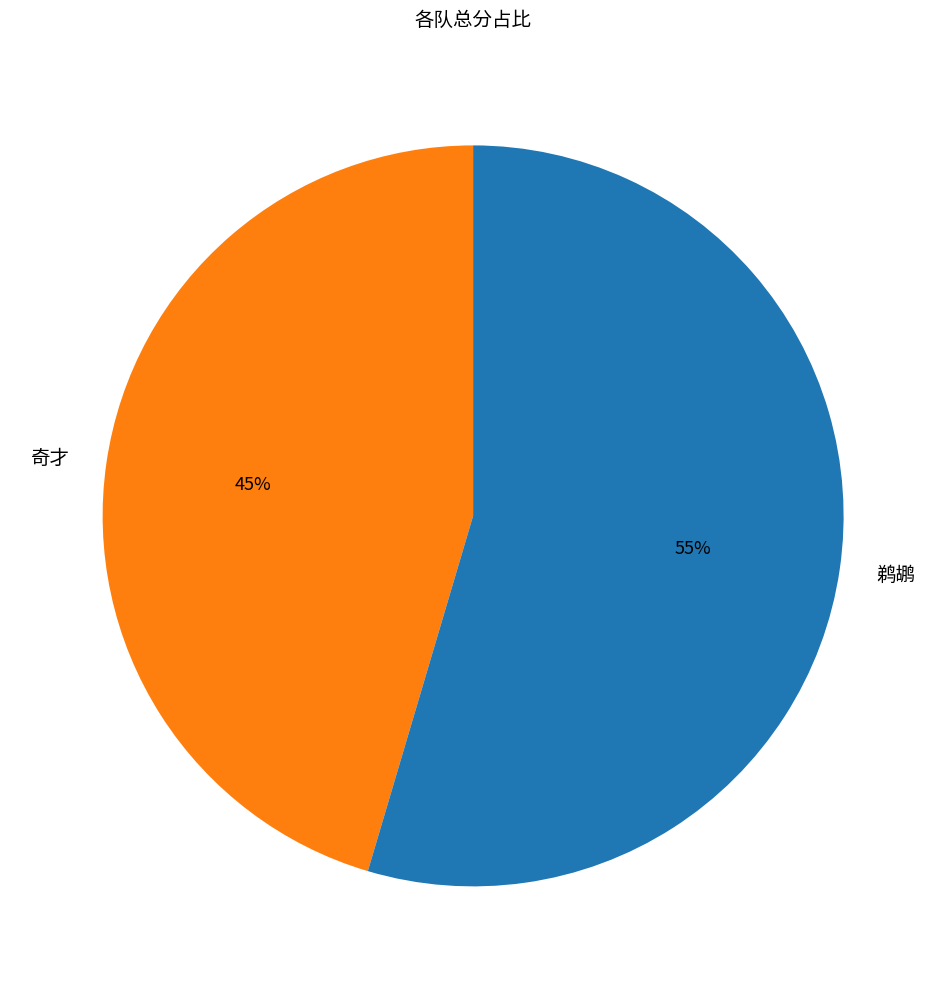

The 鹈鹕 slice represents 41% of the pie. True or false?

False